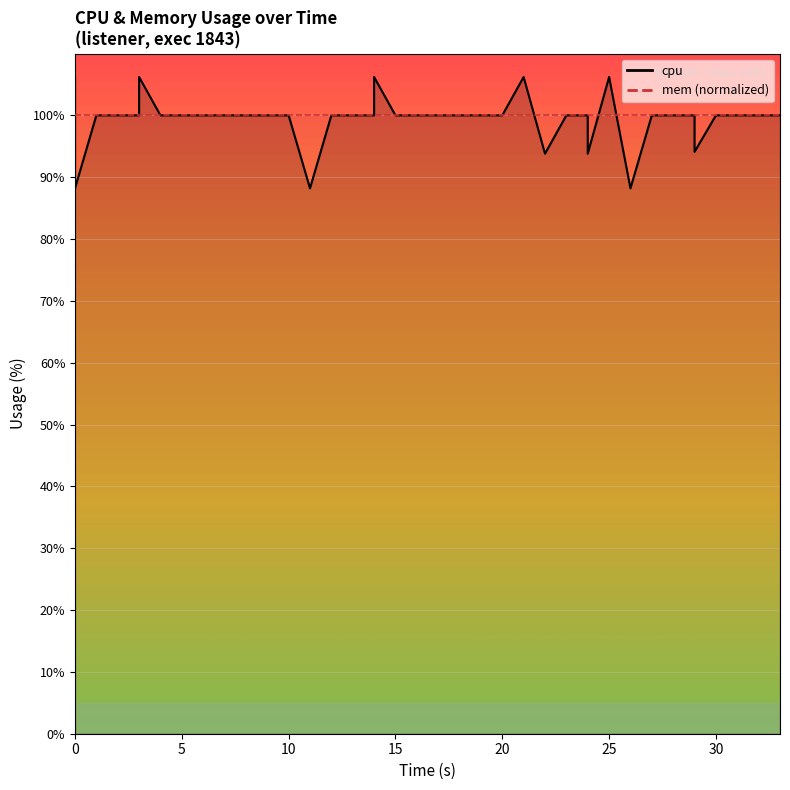

The value at 10 is 145.3. True or false?

False